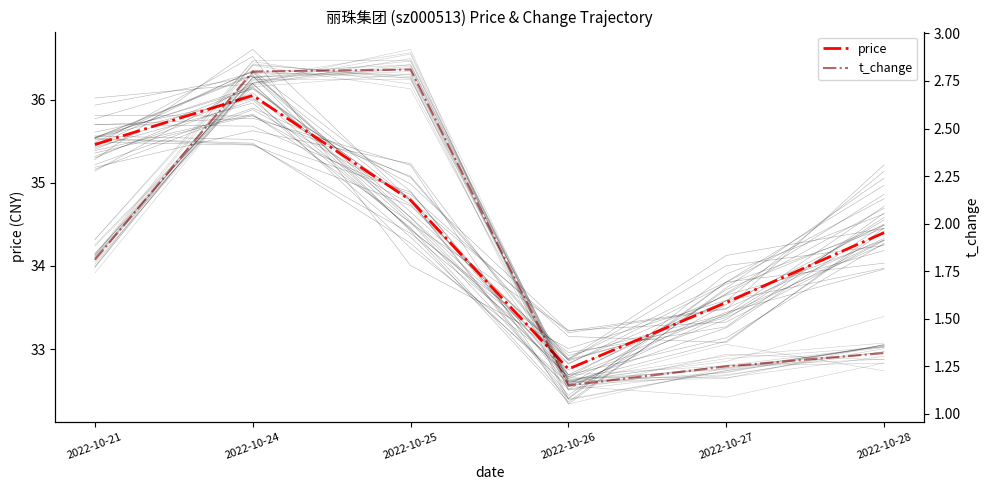

What is the minimum value for price?

32.8